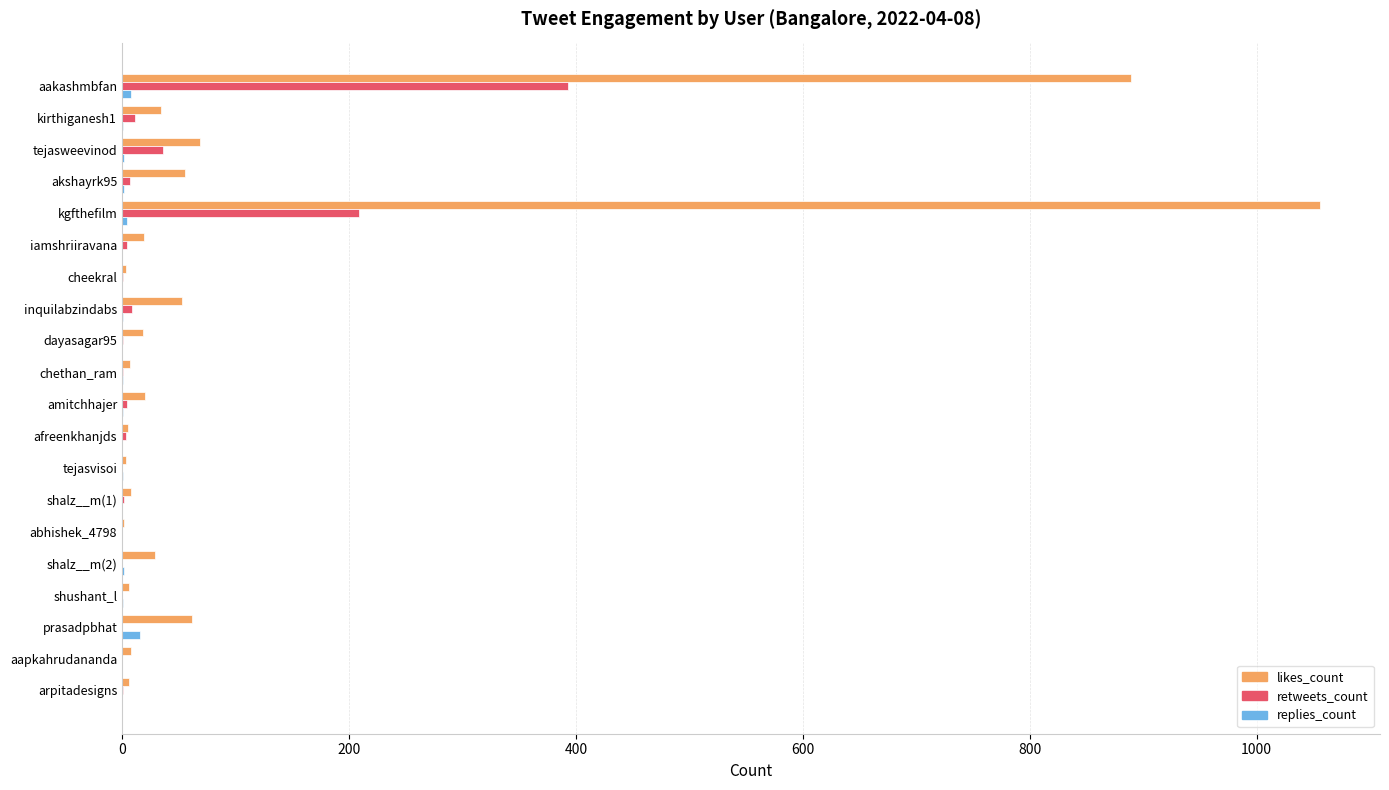

At which label does likes_count reach its peak?

kgfthefilm